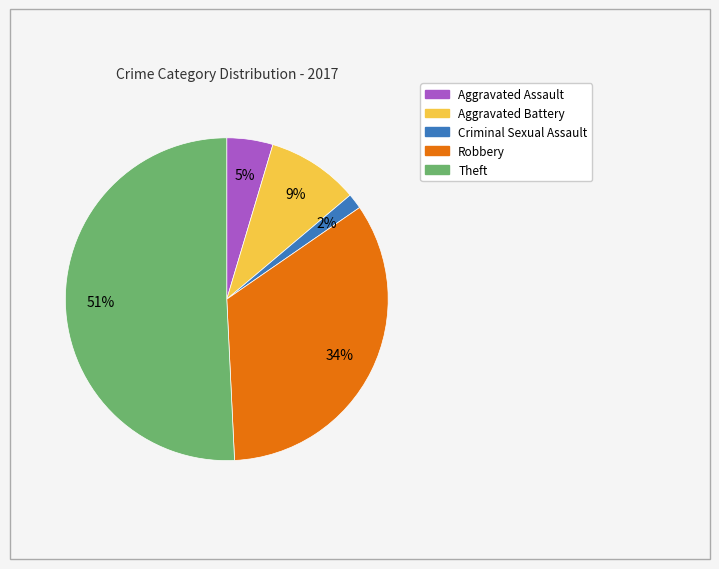

Count the number of slices in the pie.

5